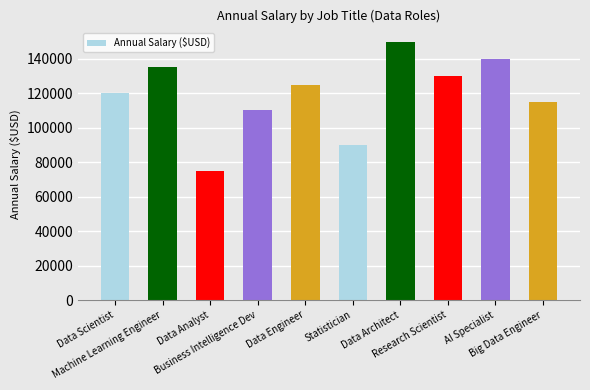

Is it true that the value at Data Engineer is 204884?

False